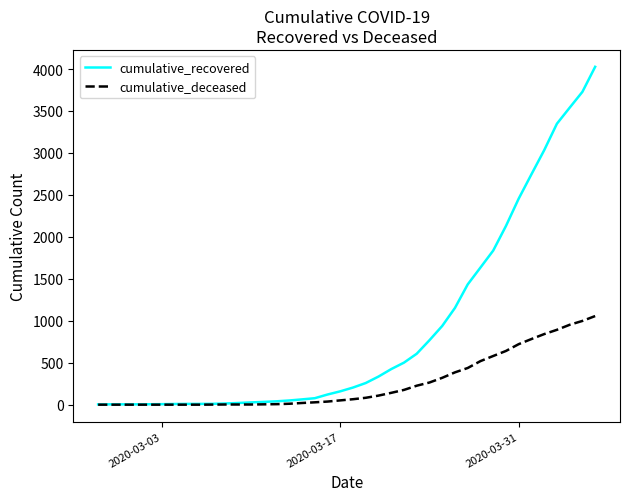

Which series has the largest total across all categories?

cumulative_recovered